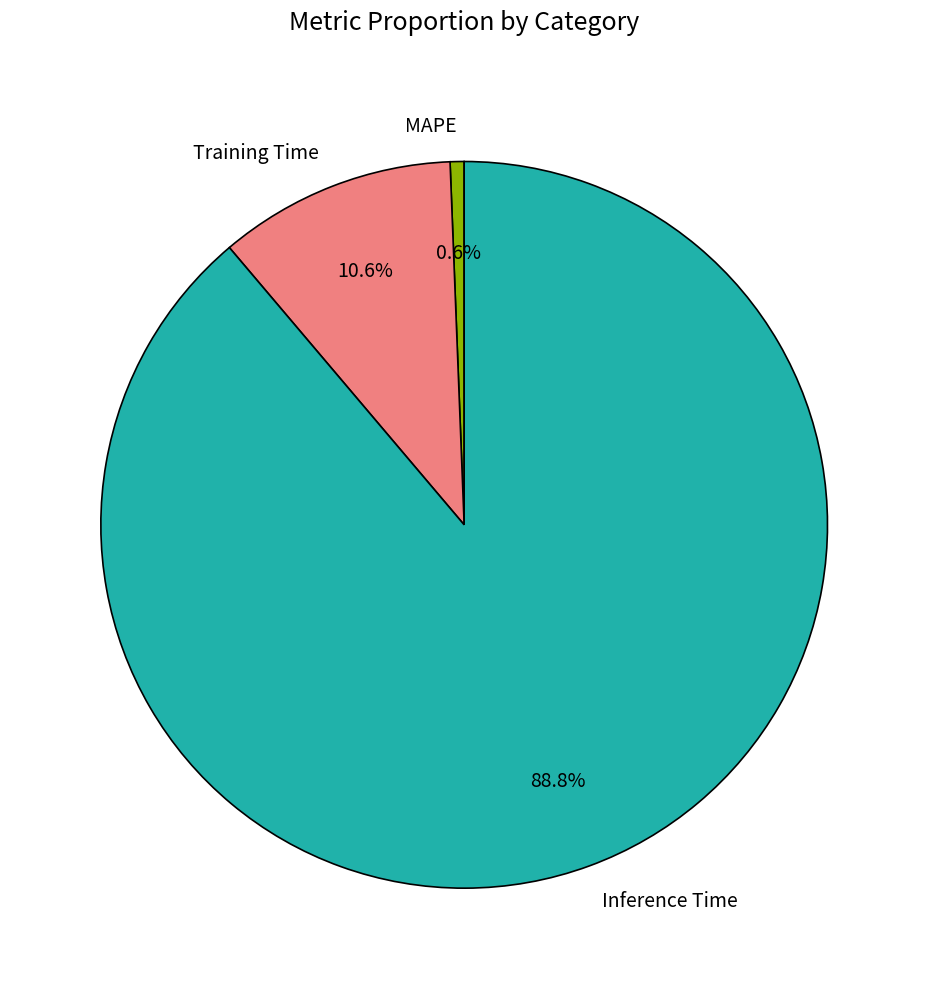

How many slices are in this pie chart?

3